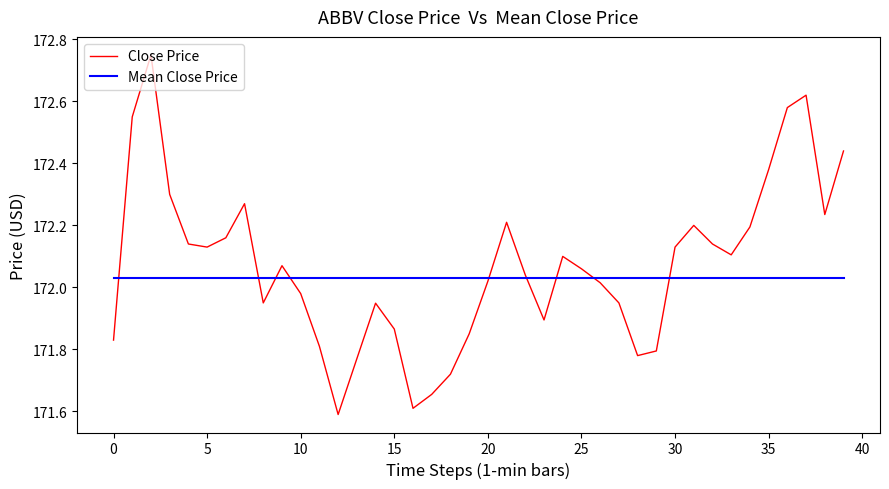

How many intersections are there between Close Price and Mean Close Price?

9